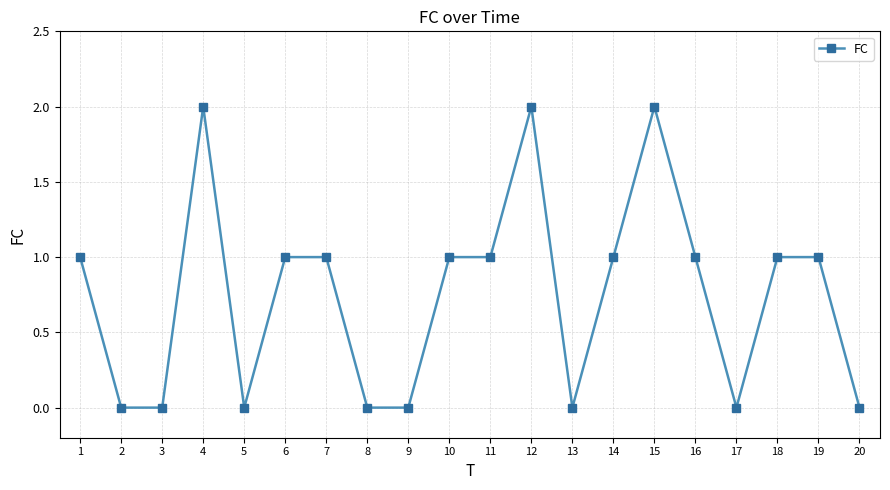

The chart shows a value of 2 at 14. True or false?

False